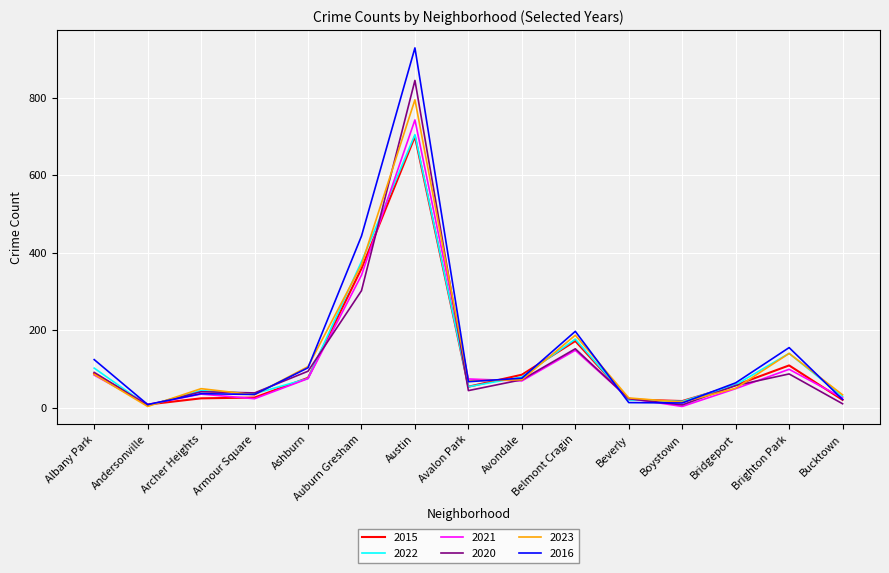

What is the difference between the highest and lowest values at Auburn Gresham?

141